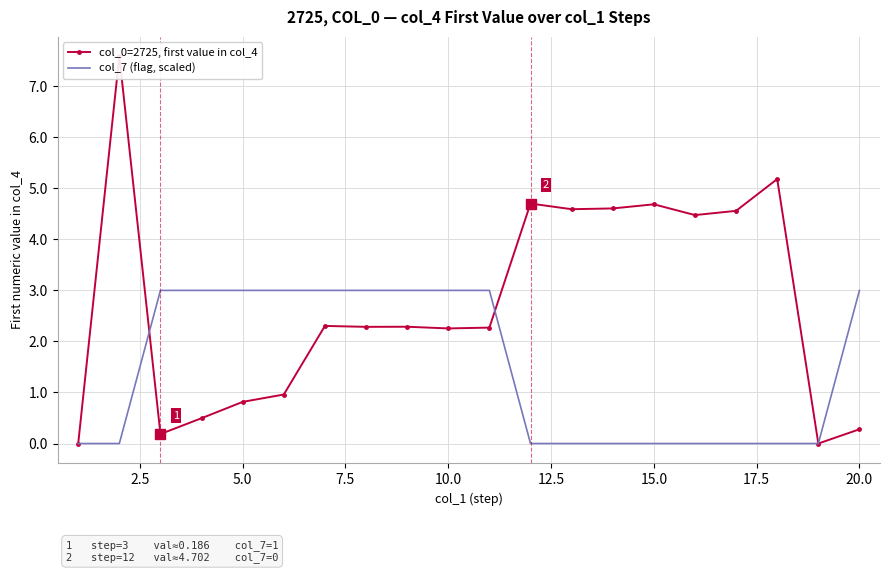

What is the maximum value for col_7 (flag, scaled)?

3